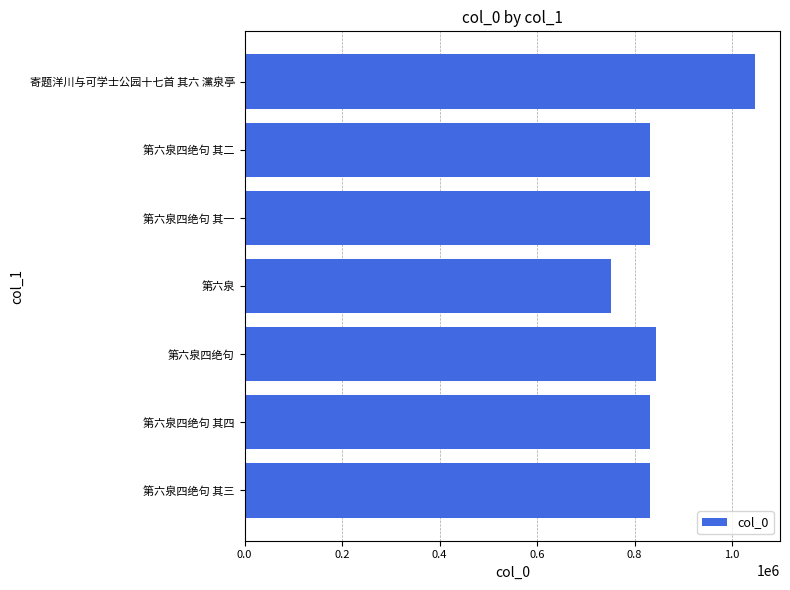

What is the smallest value displayed?

752713